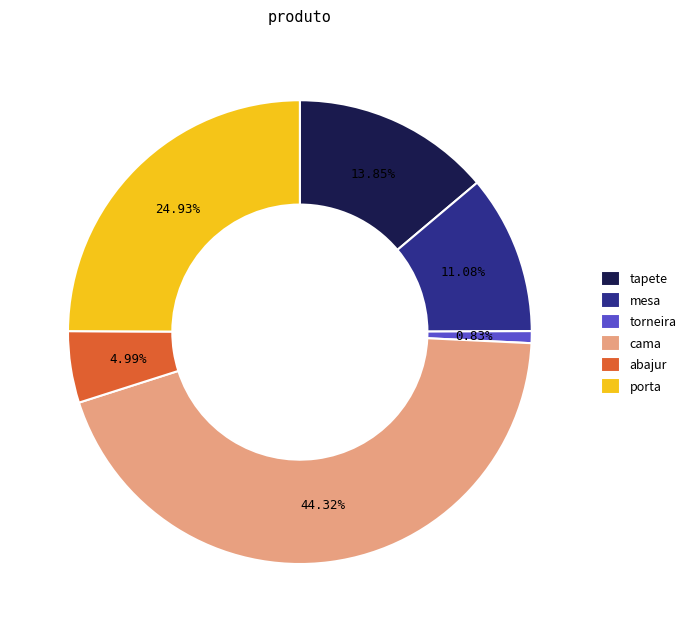

To the nearest percent, what percentage of the pie is cama?

44%